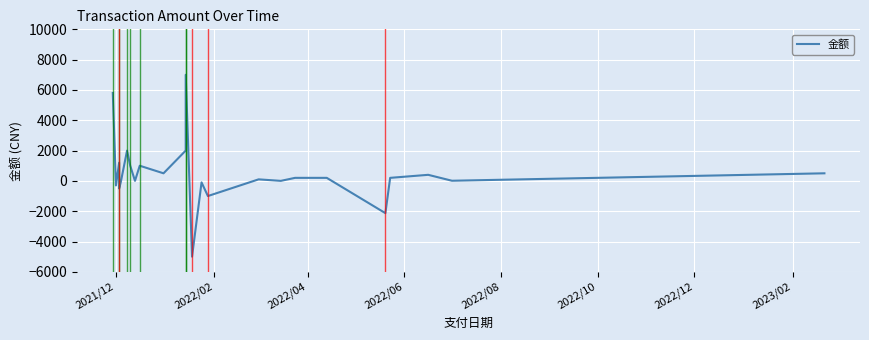

The chart shows a value of -67.3 at 13. True or false?

False